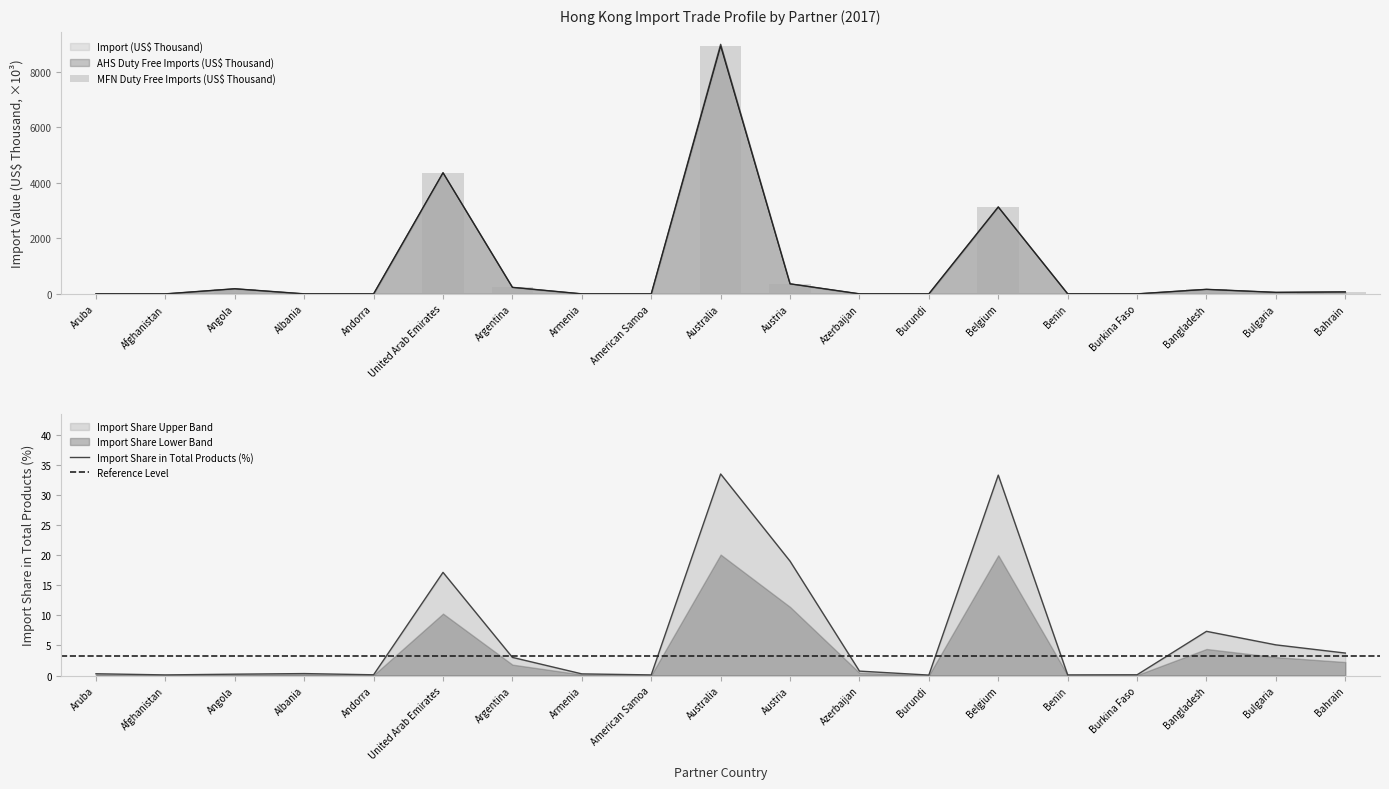

What is the label of the 18th bar from the left?

Bulgaria